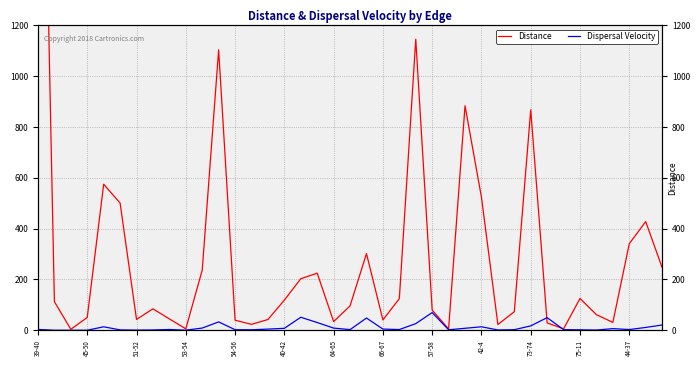

List the series in order of their overall mean, highest first.

Distance, Dispersal Velocity